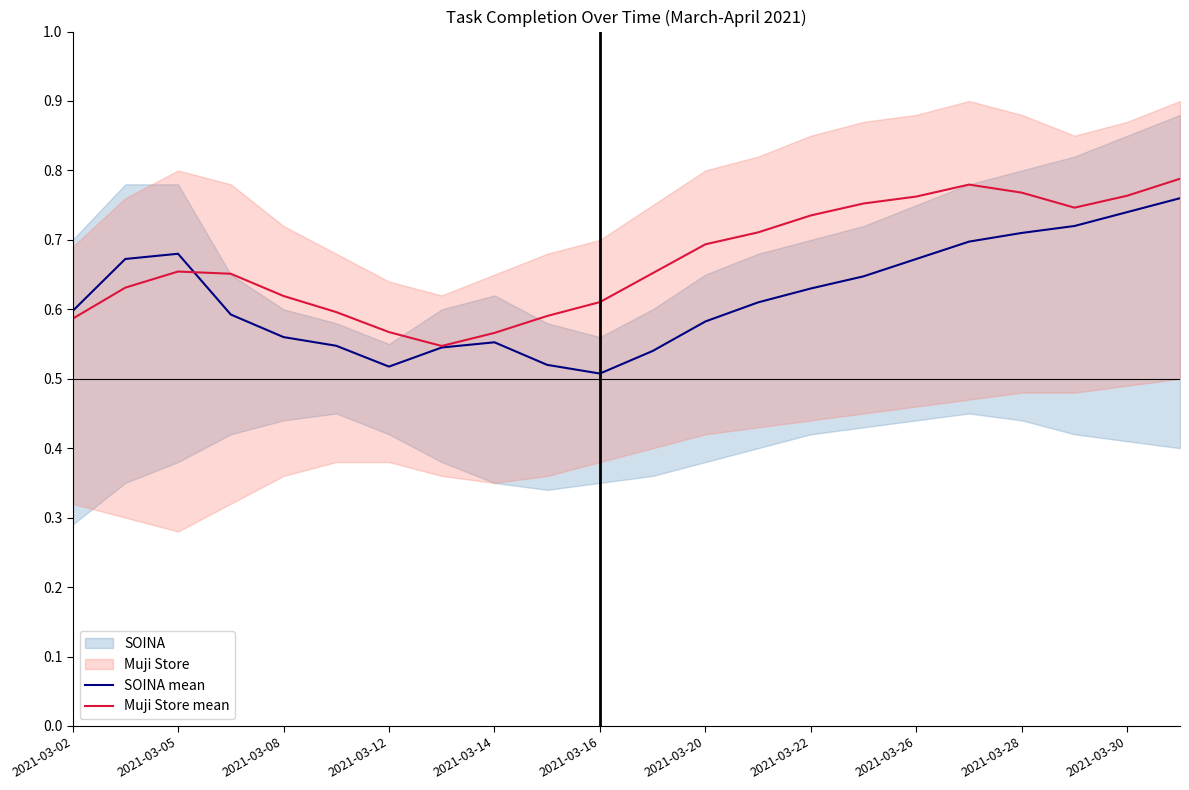

Does the chart have visible grid lines?

No